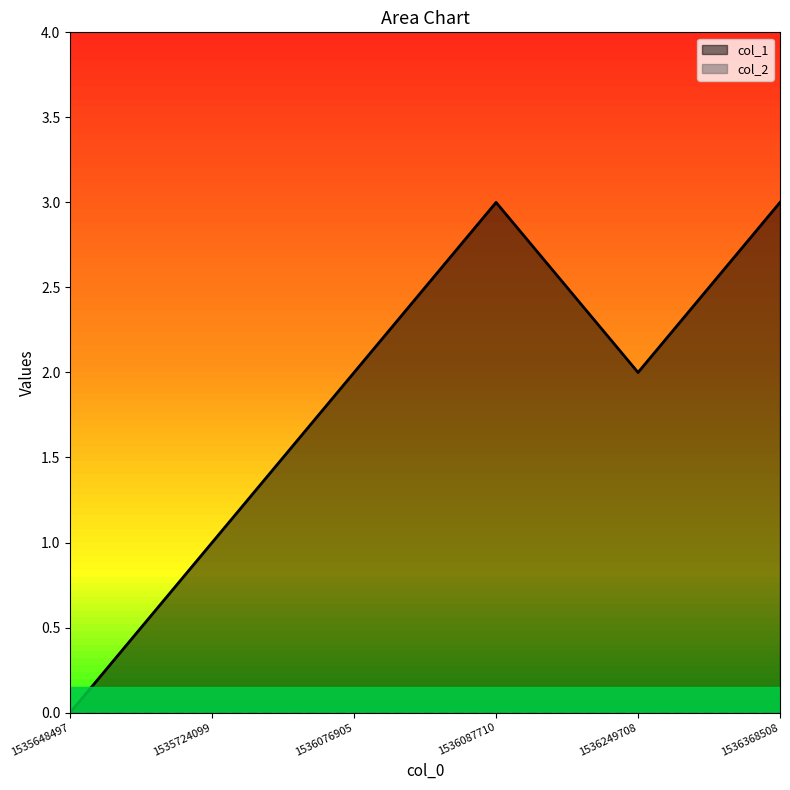

Does the chart have visible grid lines?

No